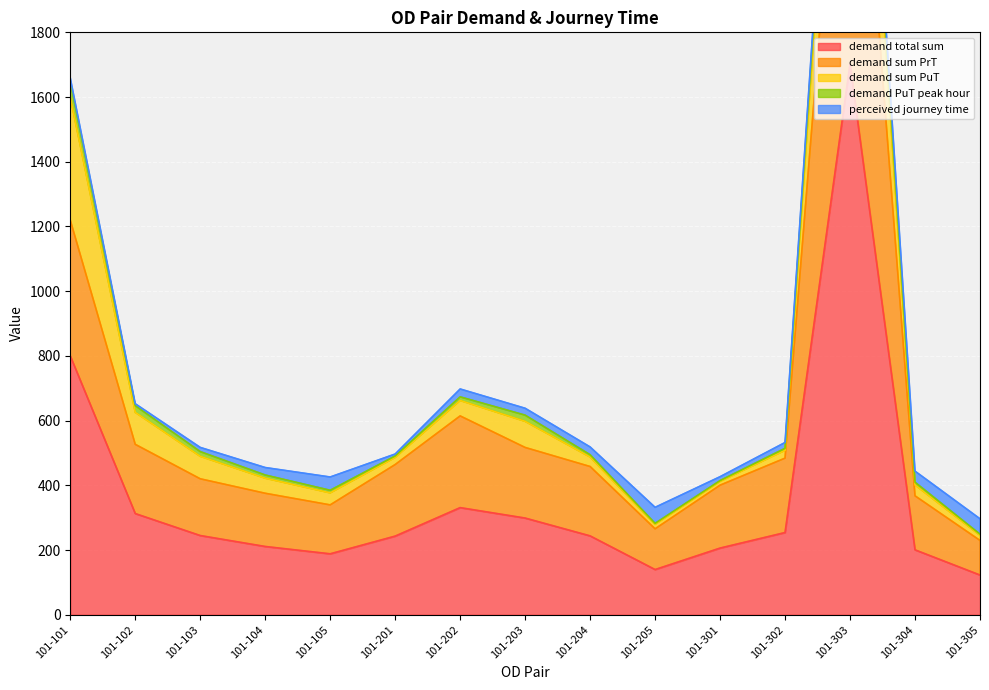

Reading left to right, extract all data points from this chart.

demand total sum: 101-101=800.0	101-102=312.7	101-103=244.8	101-104=211.0	101-105=188.3	101-201=243.0	101-202=331.1	101-203=298.8	101-204=243.7	101-205=139.7	101-301=206.0	101-302=254.0	101-303=1702.3	101-304=200.6	101-305=122.7
demand sum PrT: 101-101=419.5	101-102=213.9	101-103=175.3	101-104=164.5	101-105=151.2	101-201=221.2	101-202=283.5	101-203=218.2	101-204=214.4	101-205=125.9	101-301=194.4	101-302=230.0	101-303=1261.4	101-304=166.9	101-305=106.9
demand sum PuT: 101-101=380.5	101-102=98.8	101-103=69.5	101-104=46.5	101-105=37.1	101-201=21.8	101-202=47.6	101-203=80.6	101-204=29.3	101-205=13.7	101-301=11.6	101-302=24.1	101-303=440.9	101-304=33.7	101-305=15.8
demand PuT peak hour: 101-101=48.9	101-102=20.7	101-103=14.6	101-104=10.0	101-105=8.1	101-201=4.7	101-202=11.3	101-203=19.2	101-204=7.1	101-205=3.0	101-301=2.5	101-302=6.3	101-303=82.0	101-304=8.4	101-305=3.6
perceived journey time: 101-101=10.0	101-102=6.0	101-103=13.0	101-104=23.0	101-105=41.0	101-201=6.0	101-202=24.3	101-203=21.3	101-204=24.0	101-205=49.6	101-301=12.0	101-302=18.0	101-303=25.6	101-304=34.2	101-305=47.5